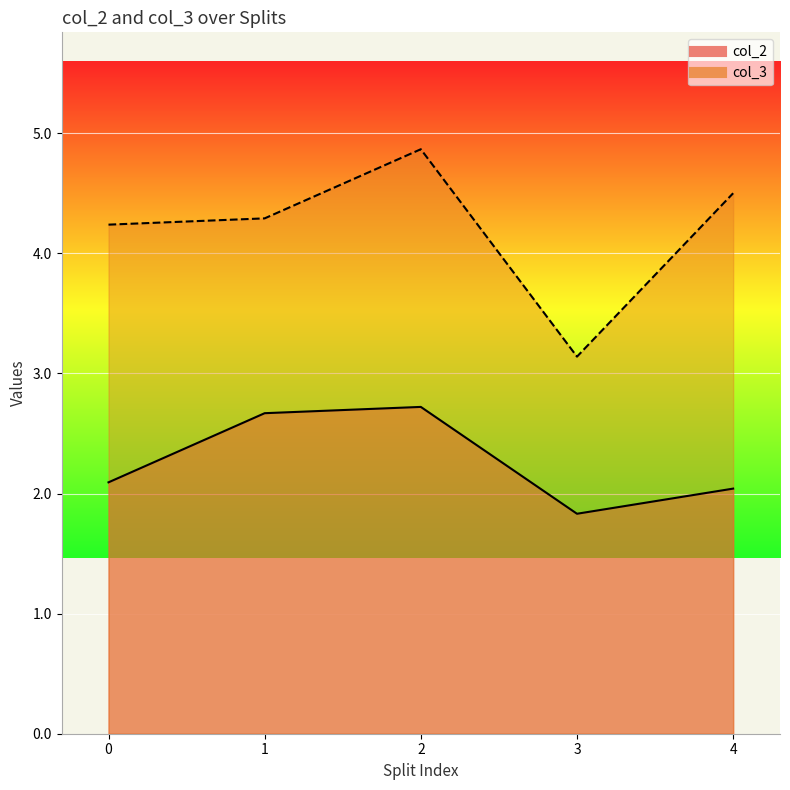

True or false: col_3 and col_2 cross at least once.

False